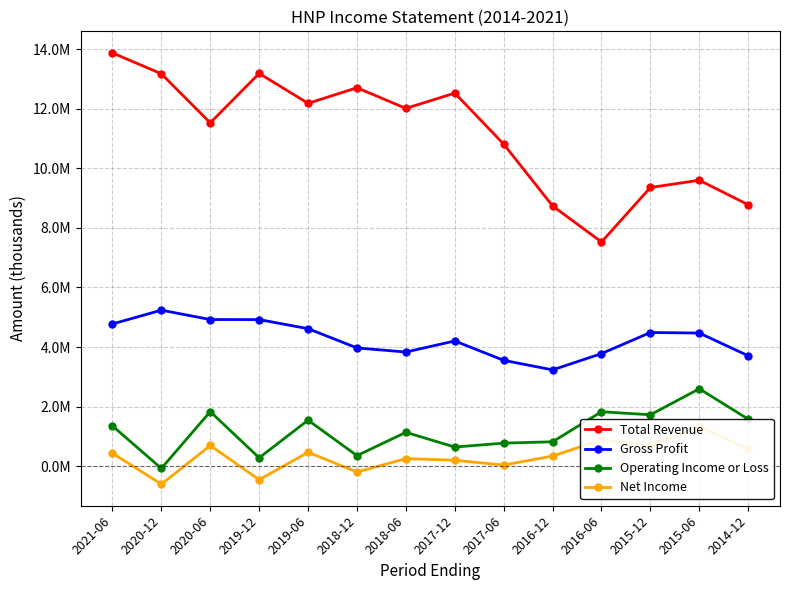

What is the label of the 1st point from the left?

2021-06